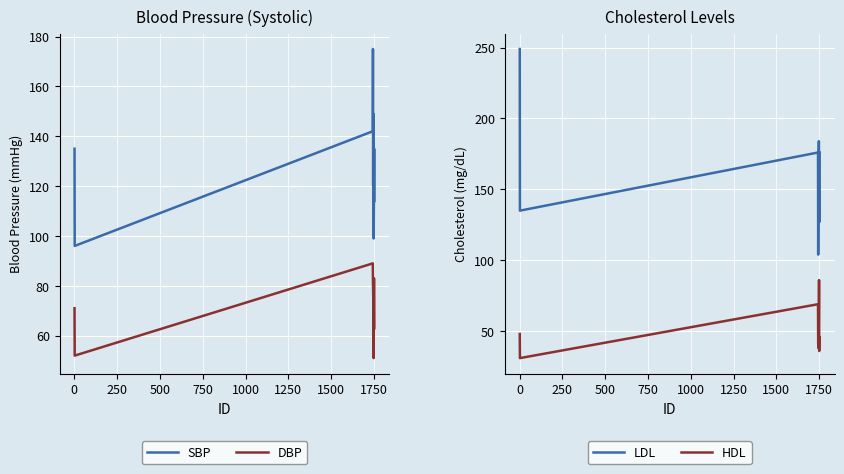

Does the chart display data point markers on the line(s)?

No